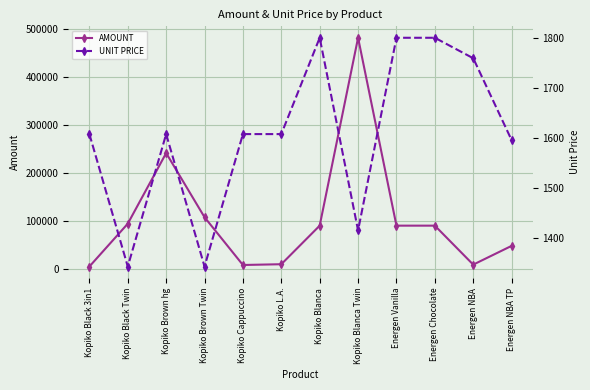

The AMOUNT series shows 8796.0 at Energen NBA. True or false?

True